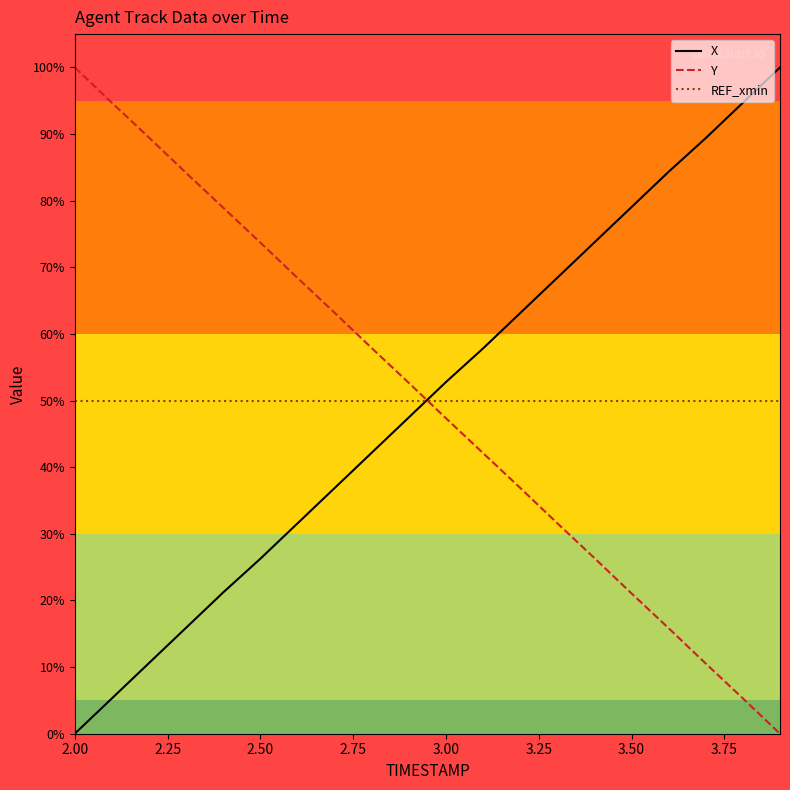

How many intersections are there between X and REF_xmin?

1